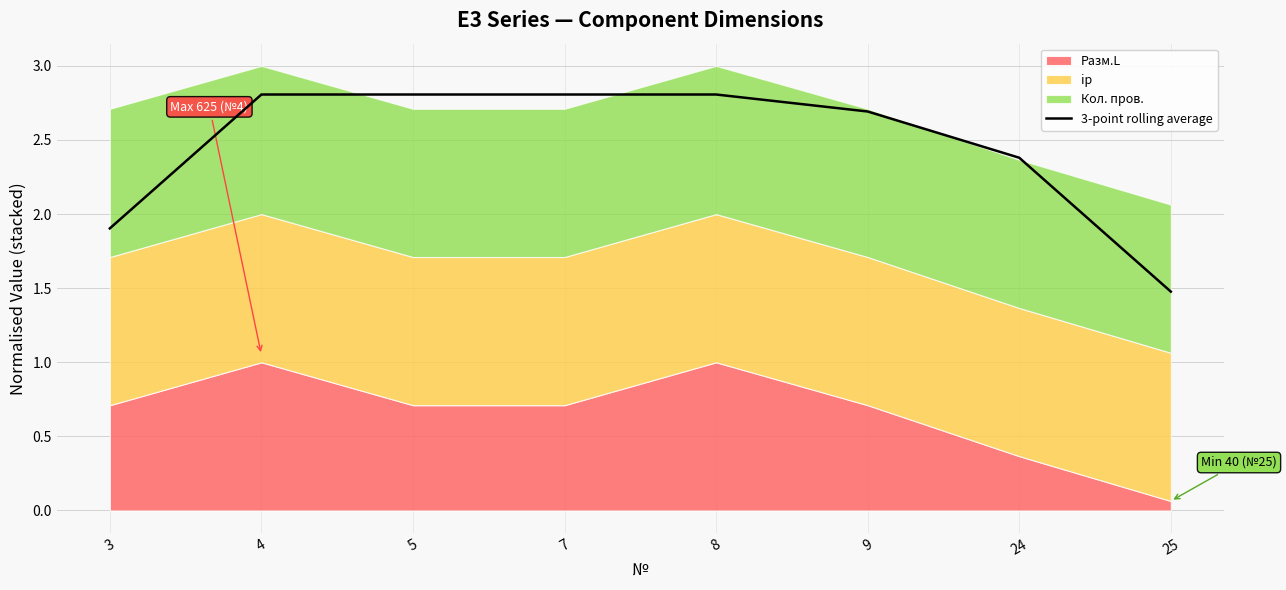

What is the change in value from 24 to 25?

-0.9